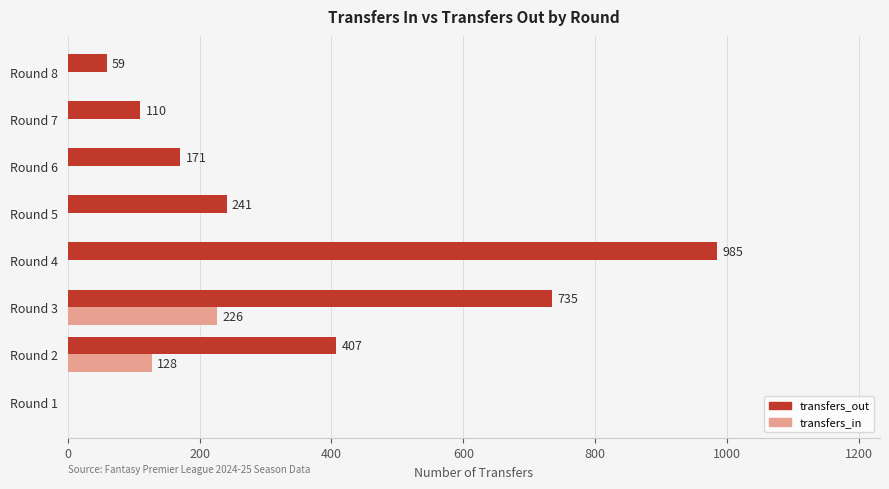

What is the maximum value shown in the chart?

985